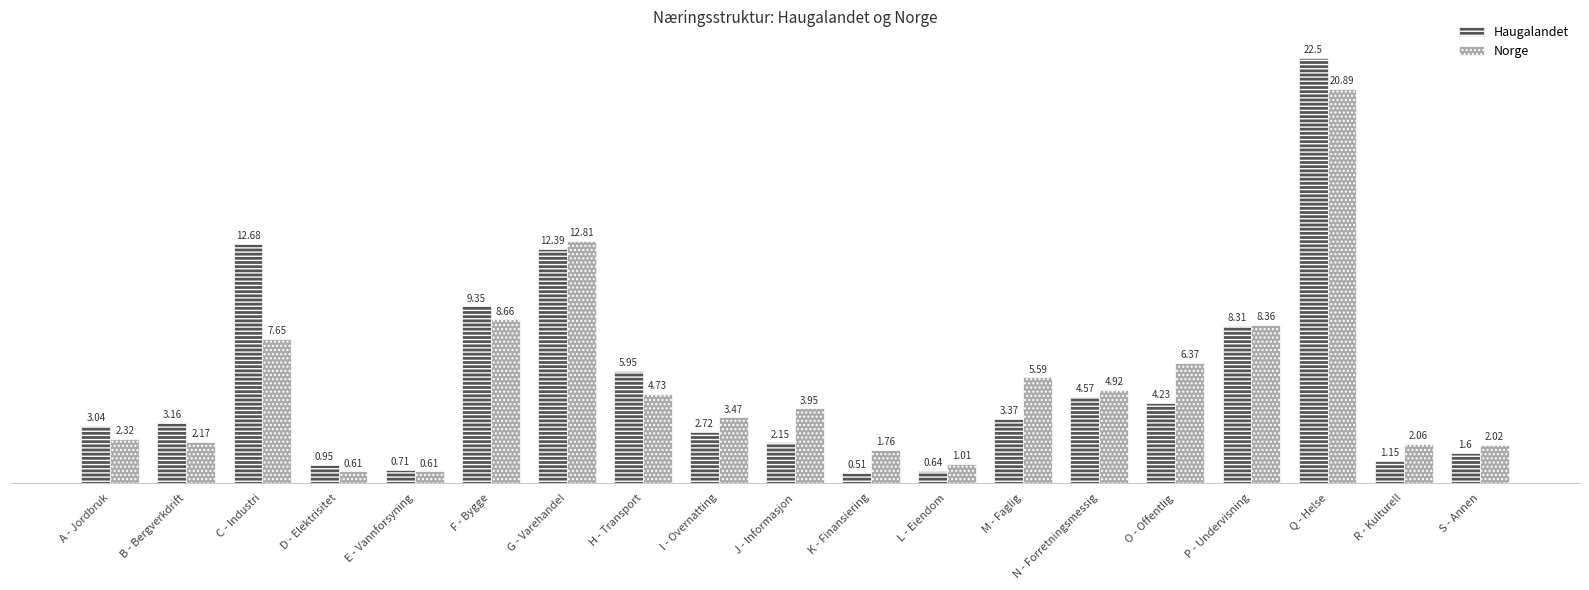

Which label corresponds to the smallest value in the chart?

K - Finansiering